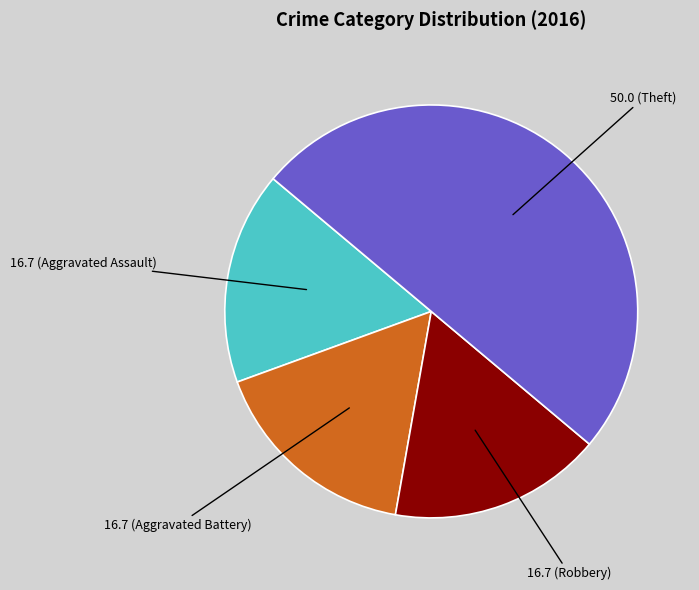

How many segments does this pie chart have?

4